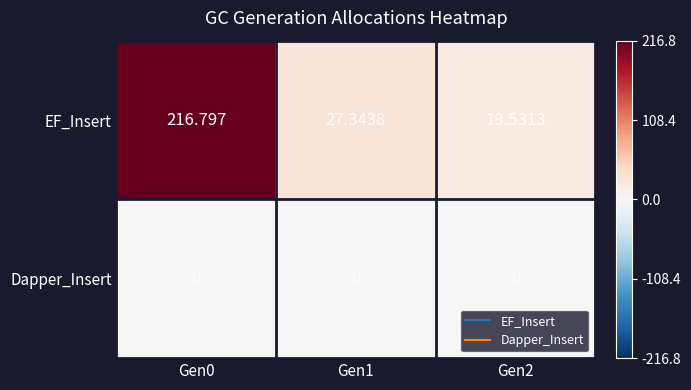

Rank the series at Gen0 from highest to lowest value.

EF_Insert, Dapper_Insert